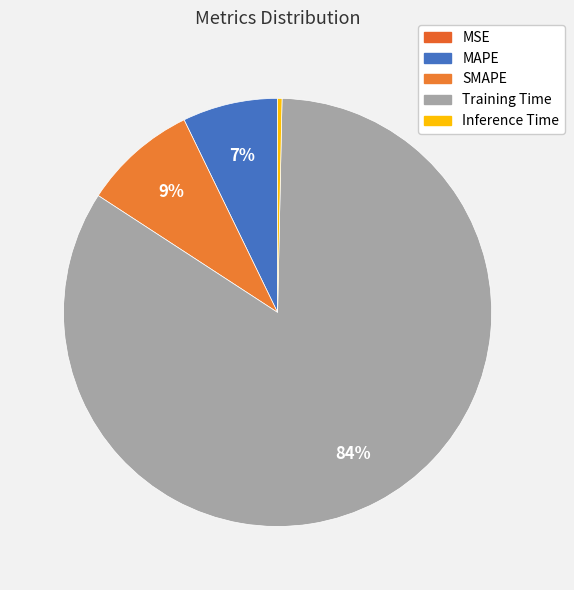

Is the sum of MAPE and Training Time greater than half?

Yes